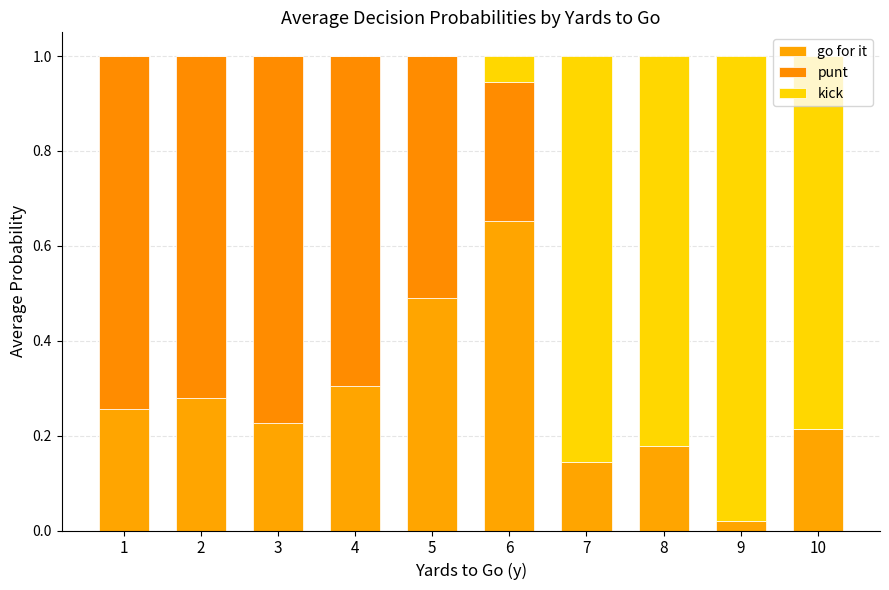

Are the bars horizontal?

No